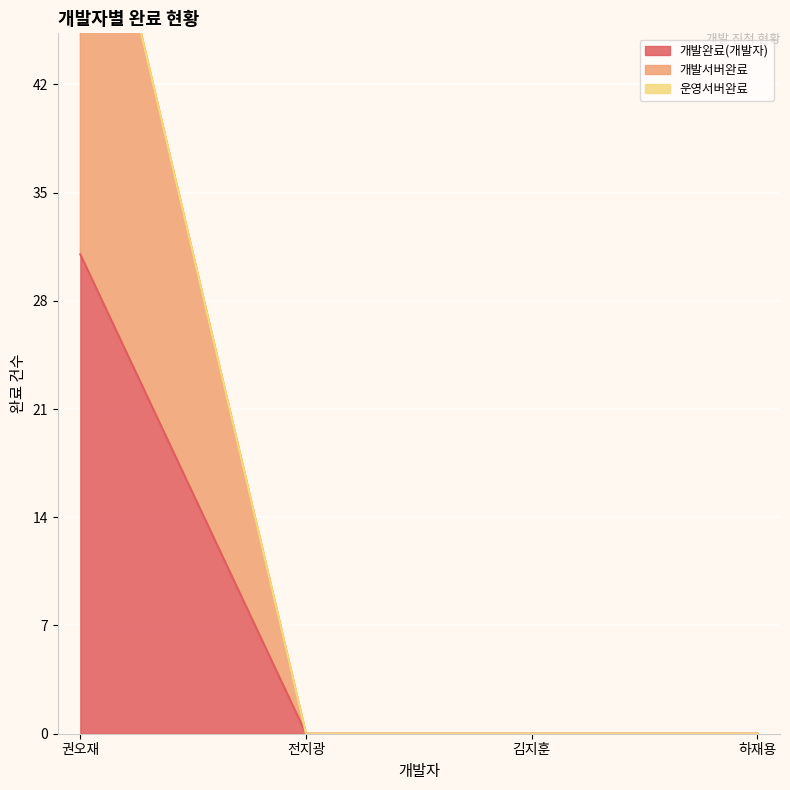

Count the 개발서버완료 values in the range 0 to 62.

4